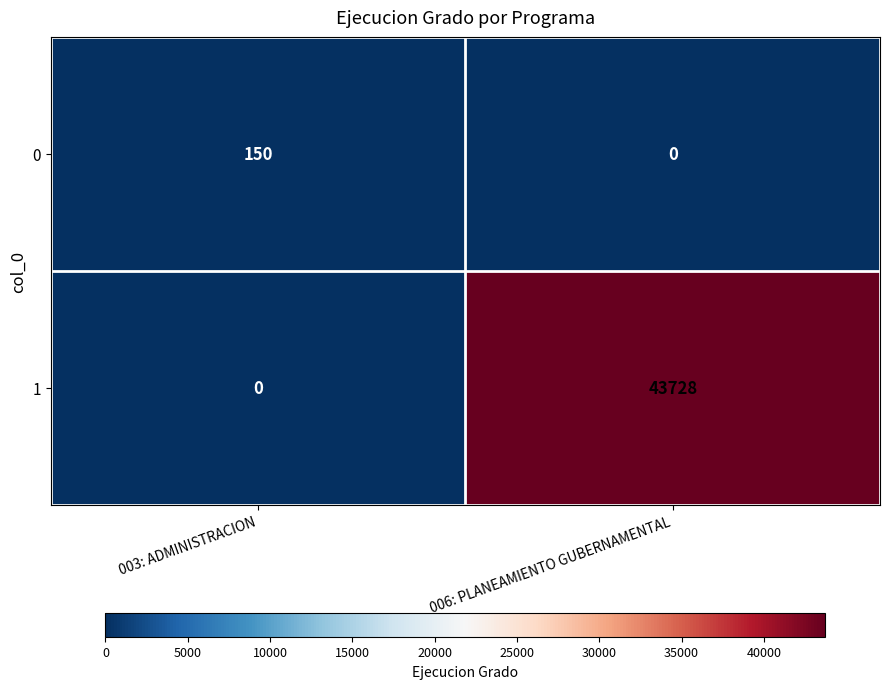

Reading left to right, what are all the values shown in this chart?

0: 150	0
1: 0	43728